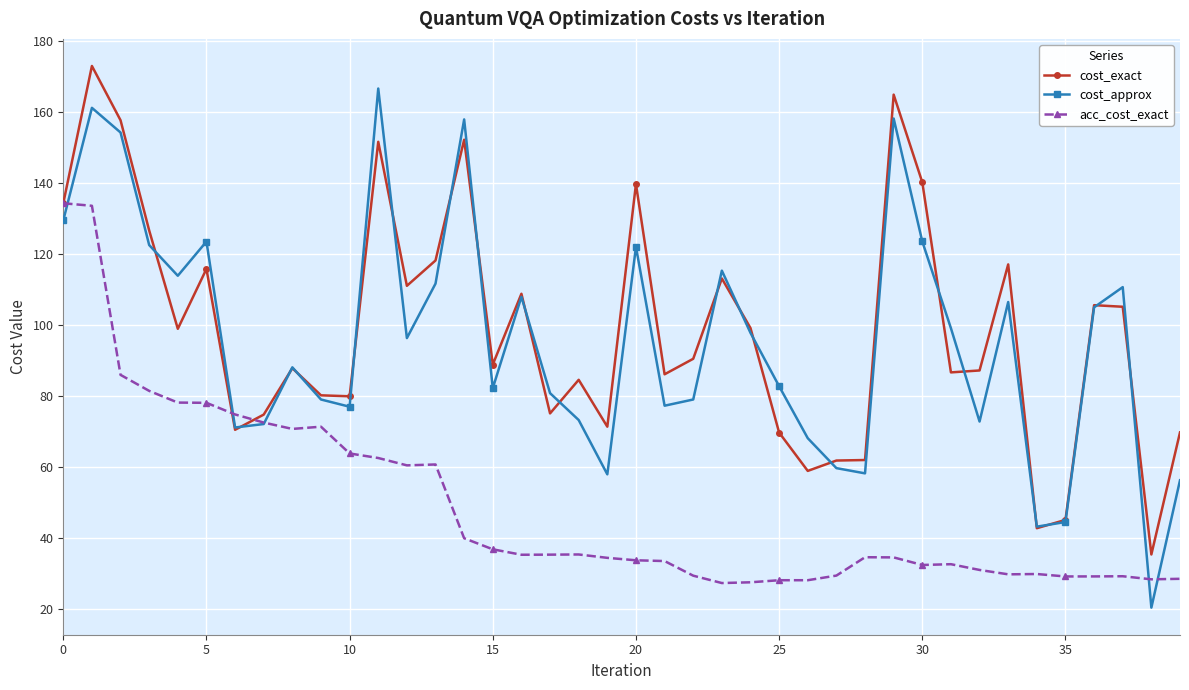

Which series has the largest range (max minus min)?

cost_approx